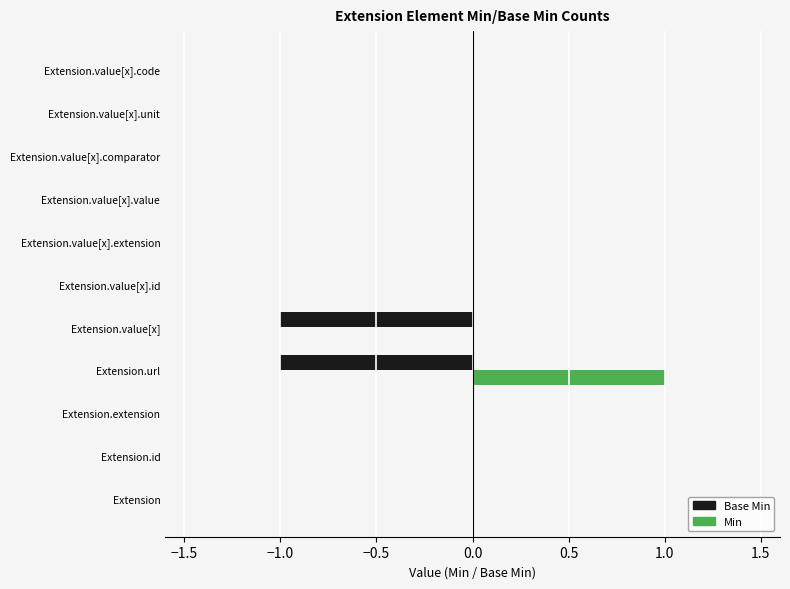

How many data points does each series have?

11